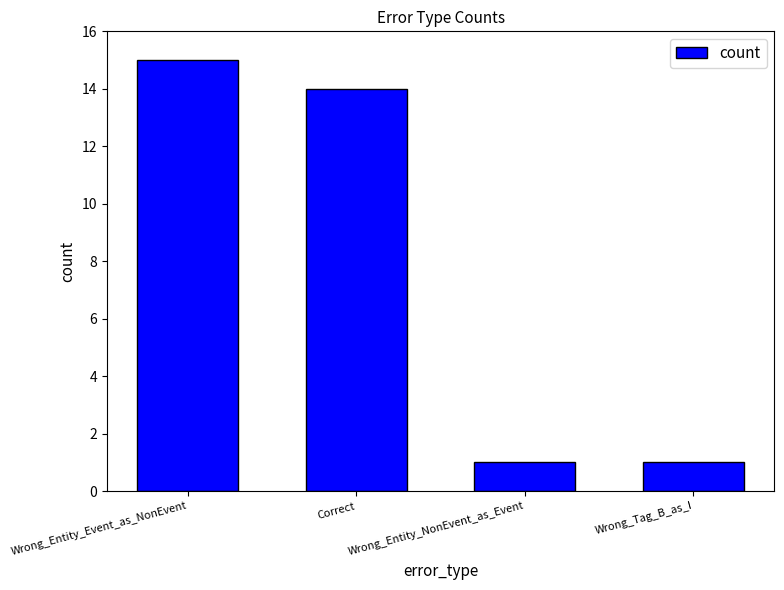

What is the difference between the values at Wrong_Entity_Event_as_NonEvent and Wrong_Entity_NonEvent_as_Event?

14